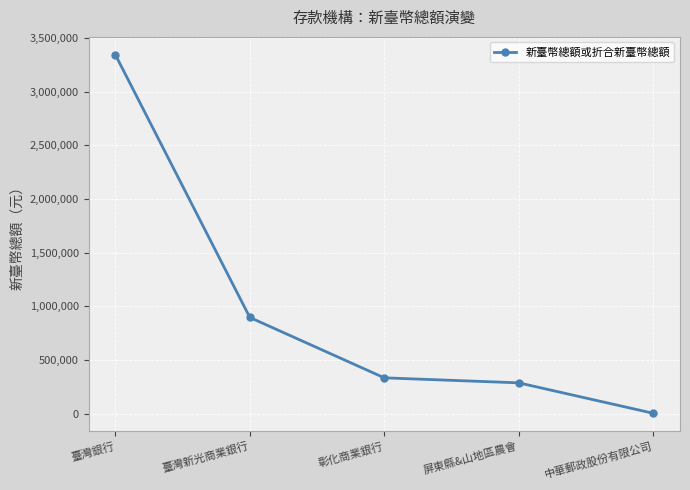

True or false: the data has more than 1 interior local peaks.

False